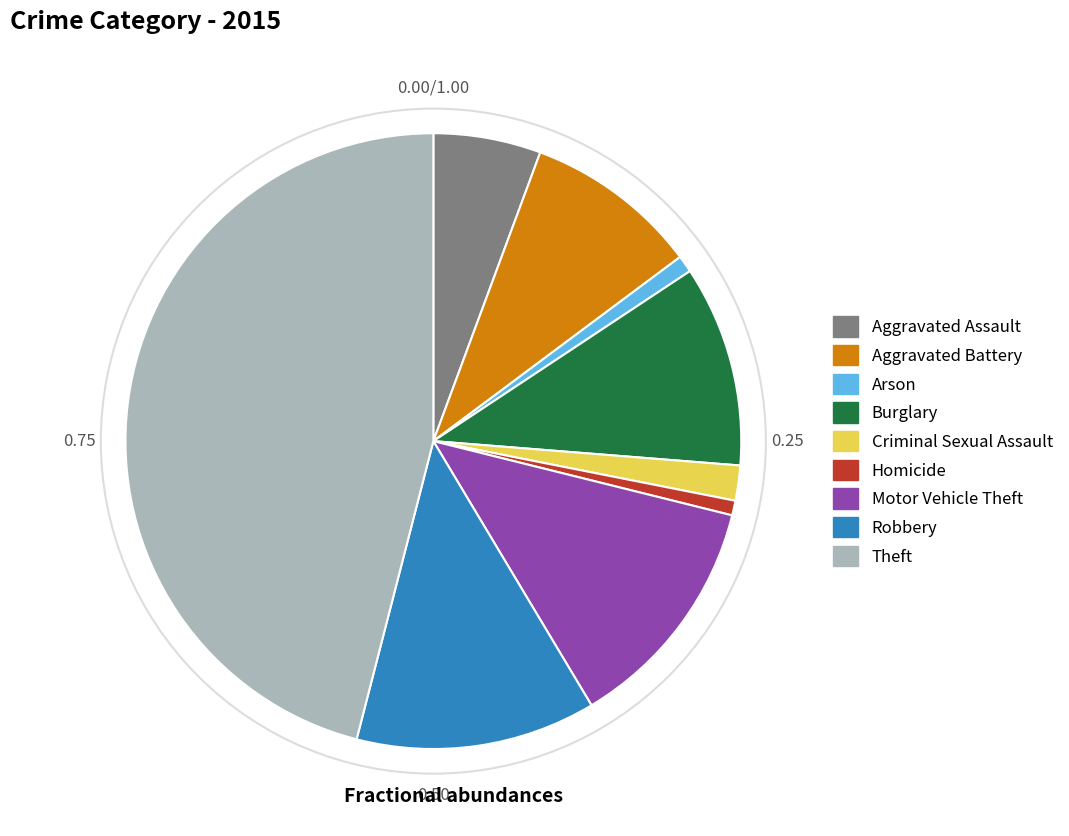

Is Aggravated Assault the majority of the pie?

No